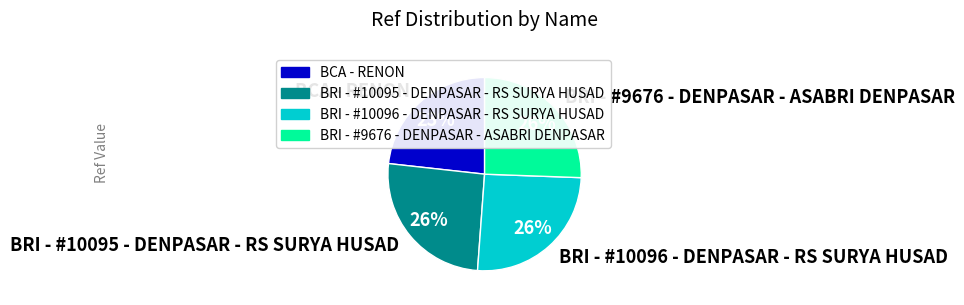

Approximately how many times larger is the value at BRI - #10095 - DENPASAR - RS SURYA HUSAD compared to BRI - #10096 - DENPASAR - RS SURYA HUSAD?

1.0